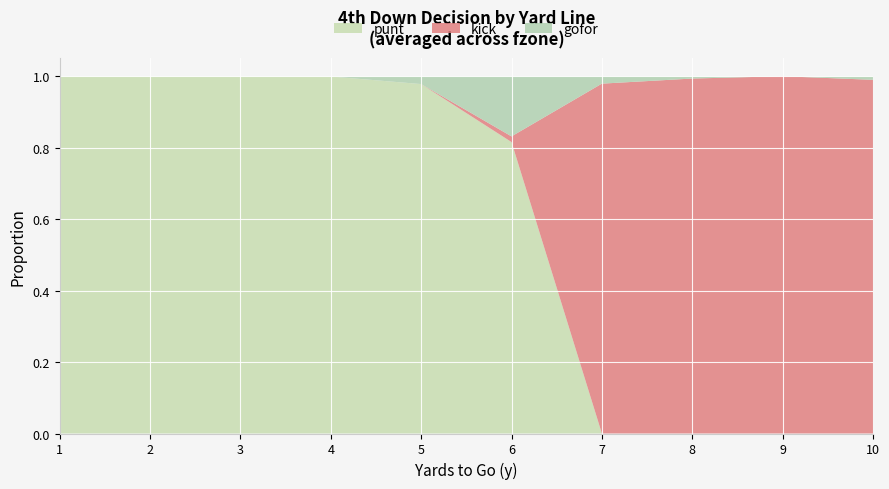

Reading left to right, list all the values displayed in this chart.

punt: 1=1.0	2=1.0	3=1.0	4=1.0	5=1.0	6=0.8	7=0.0	8=0.0	9=0.0	10=0.0
kick: 1=0.0	2=0.0	3=0.0	4=0.0	5=0.0	6=0.0	7=1.0	8=1.0	9=1.0	10=1.0
gofor: 1=0.0	2=0.0	3=0.0	4=0.0	5=0.0	6=0.2	7=0.0	8=0.0	9=0.0	10=0.0